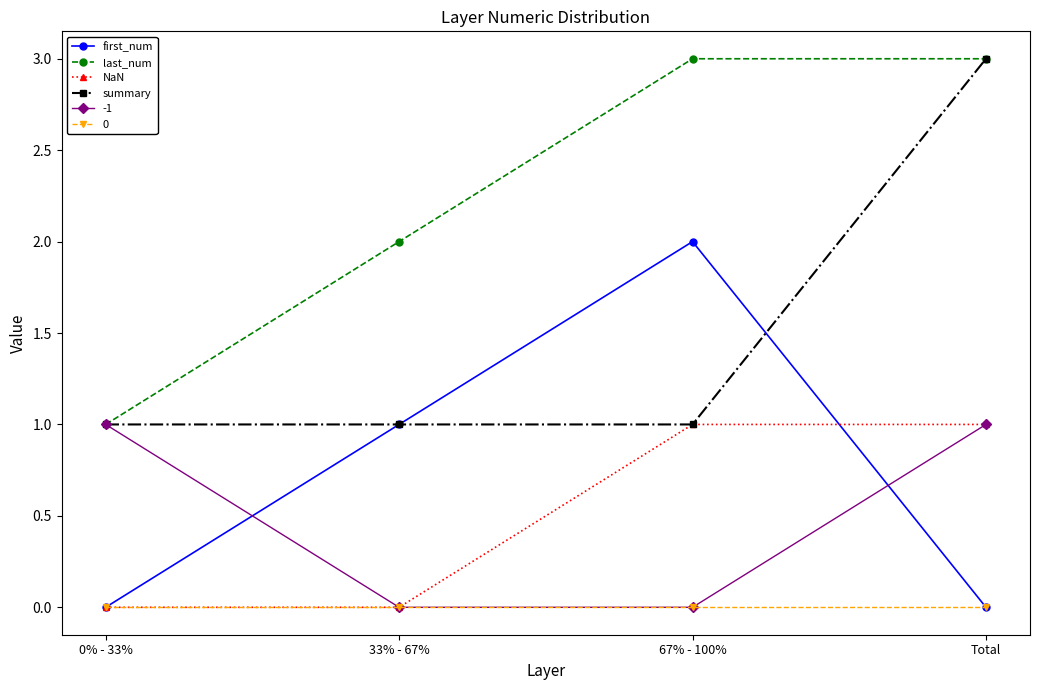

Which series has the largest total across all categories?

last_num